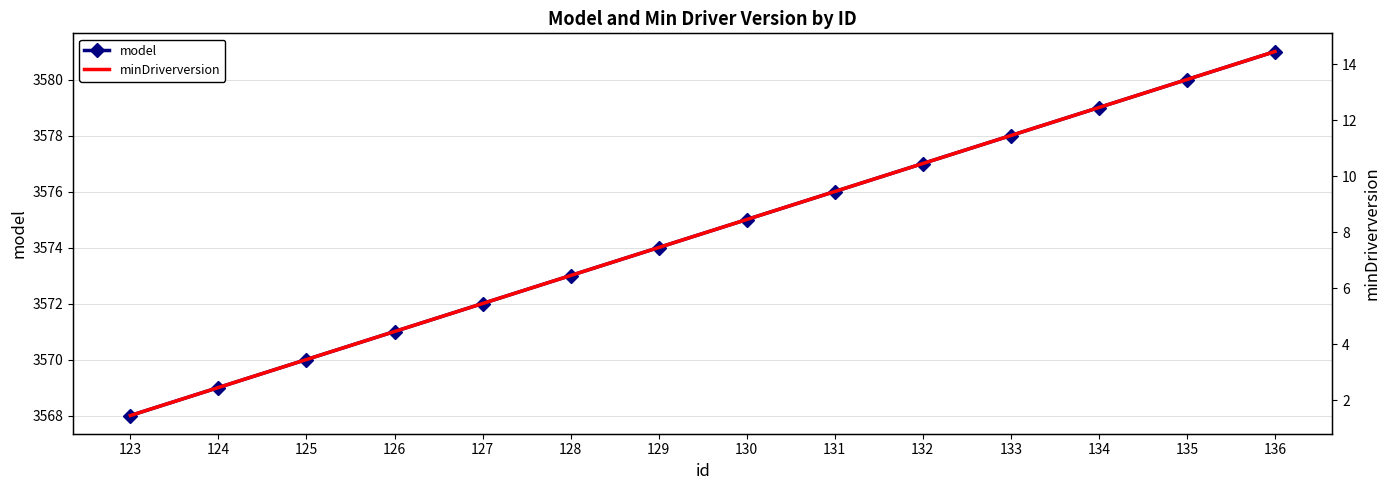

Rank the series by their maximum value, from highest to lowest.

model, minDriverversion